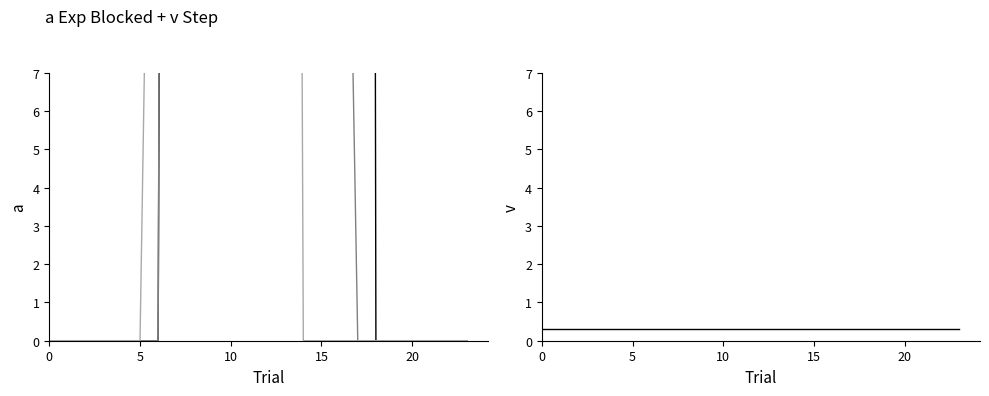

What is the label of the 12th point from the left?

11